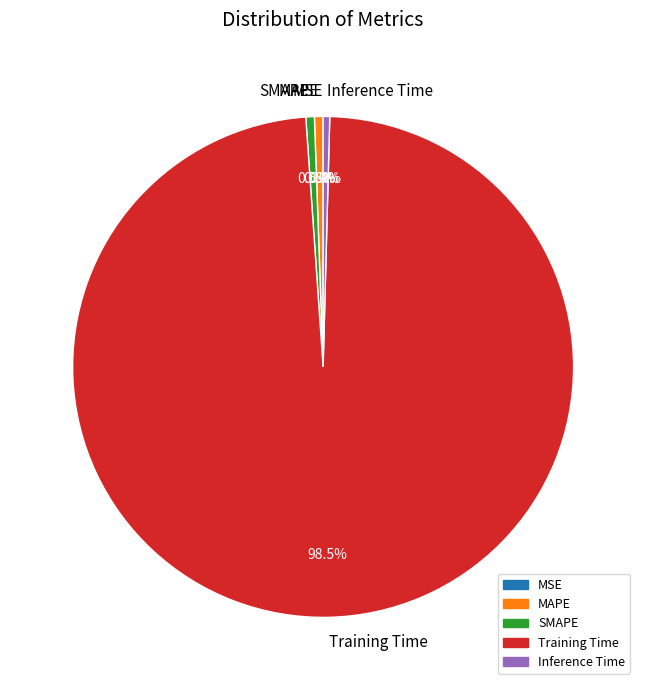

Which slice is the largest?

Training Time